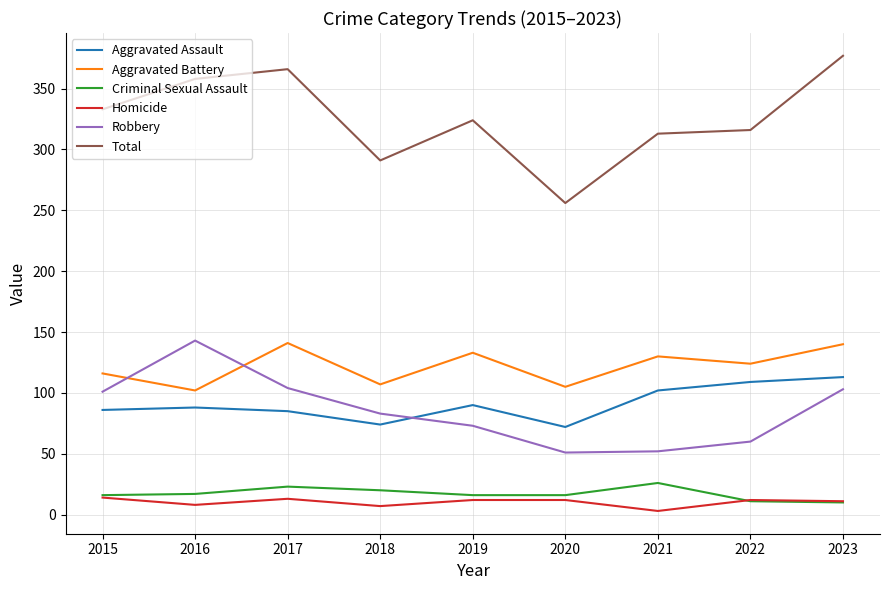

How many lines are shown in the chart?

6